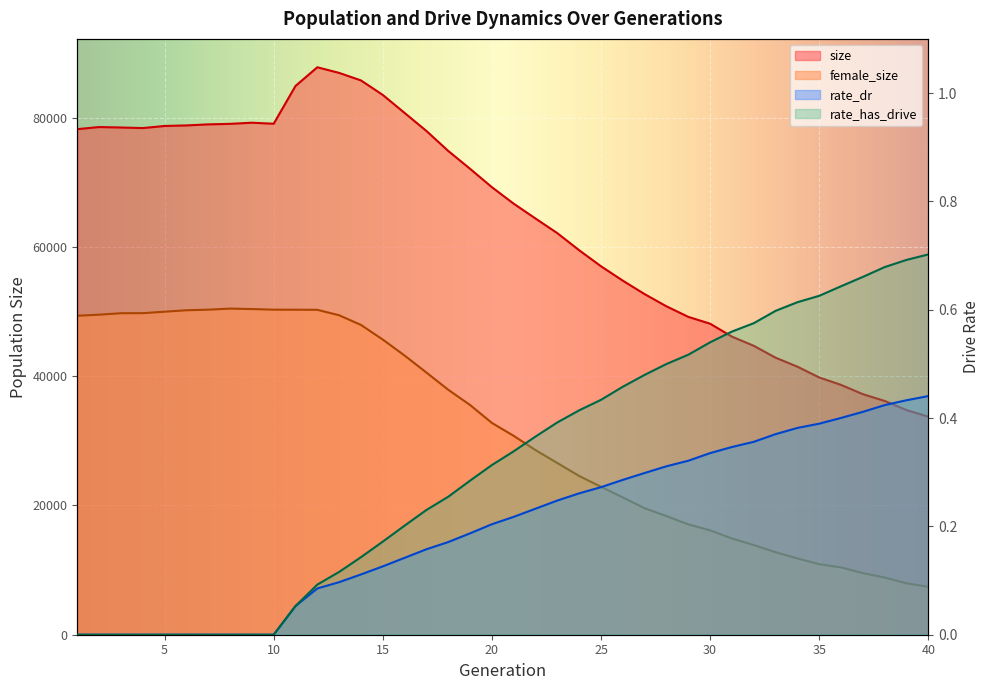

True or false: rate_has_drive has more than 2 points higher than both neighbors.

False